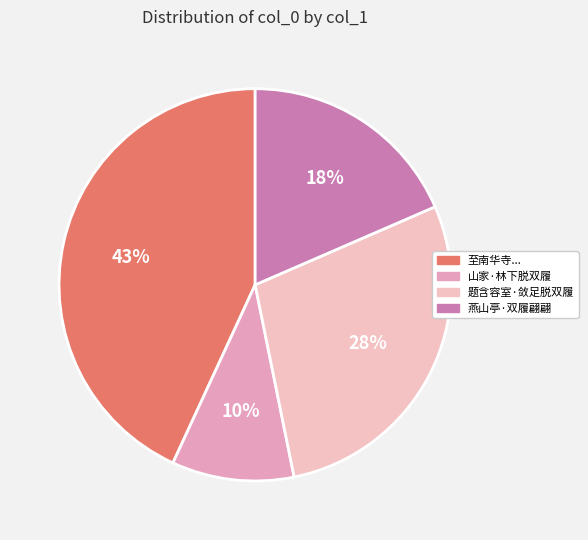

To the nearest percent, what is the difference between the largest and smallest slice percentages?

33%